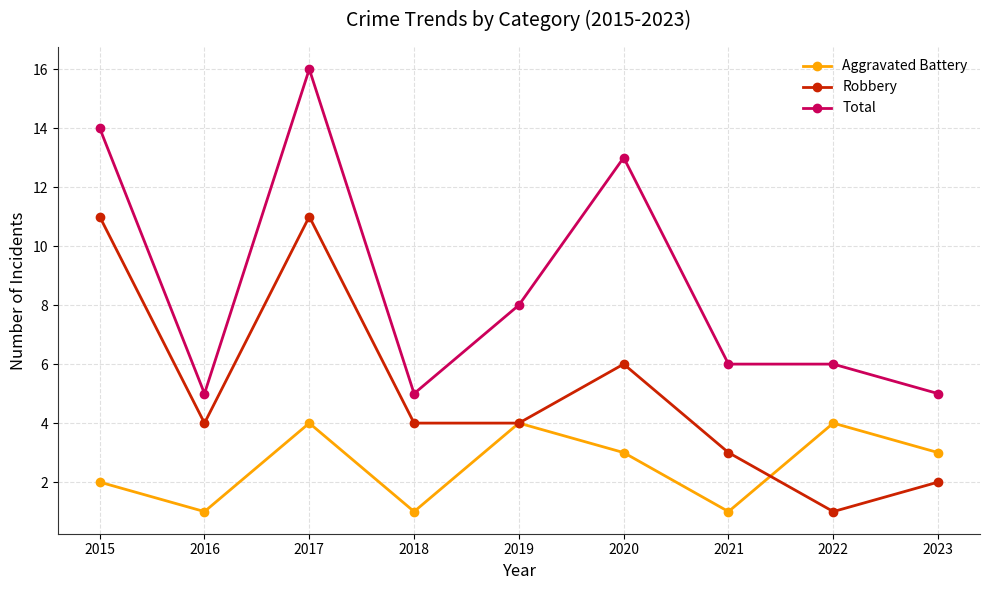

Rank the series at 2015 from highest to lowest value.

Total, Robbery, Aggravated Battery